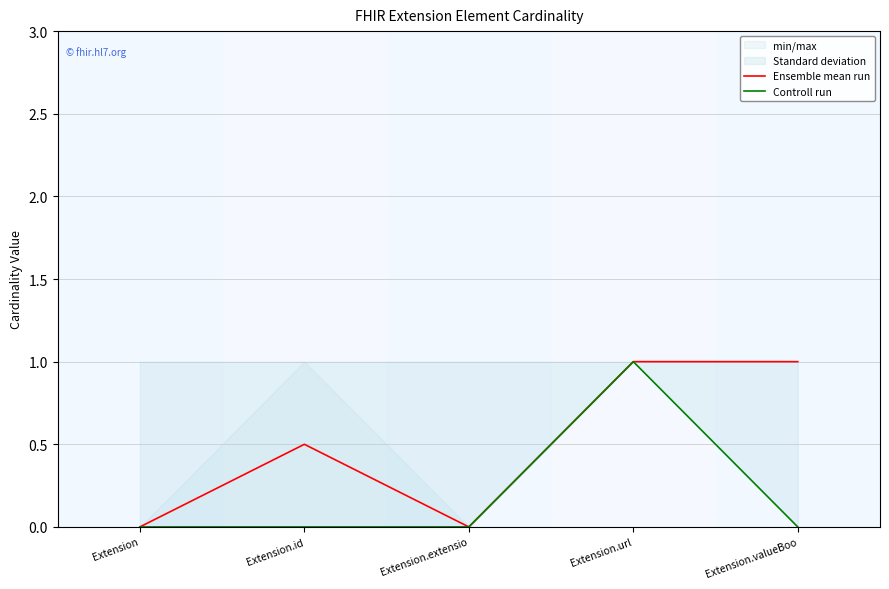

What is the label of the 4th point from the right?

Extension.id